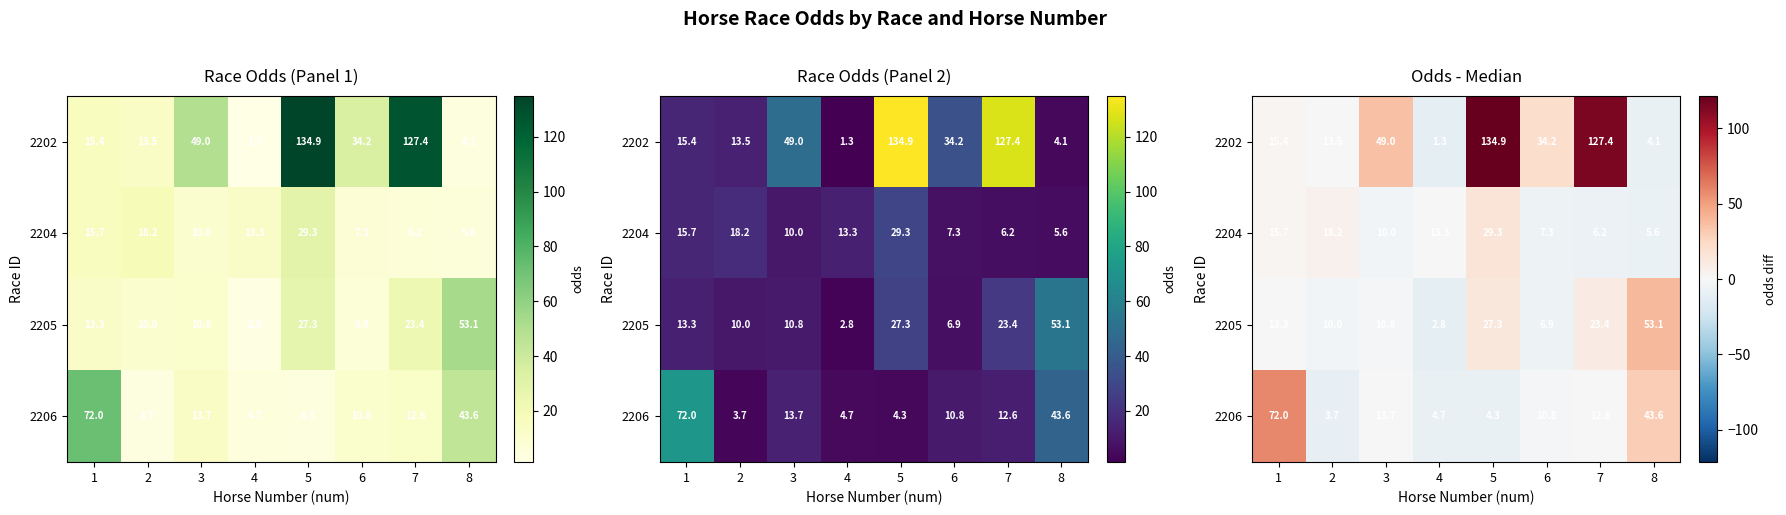

What is the spread (max minus min) of values at 6?

27.3